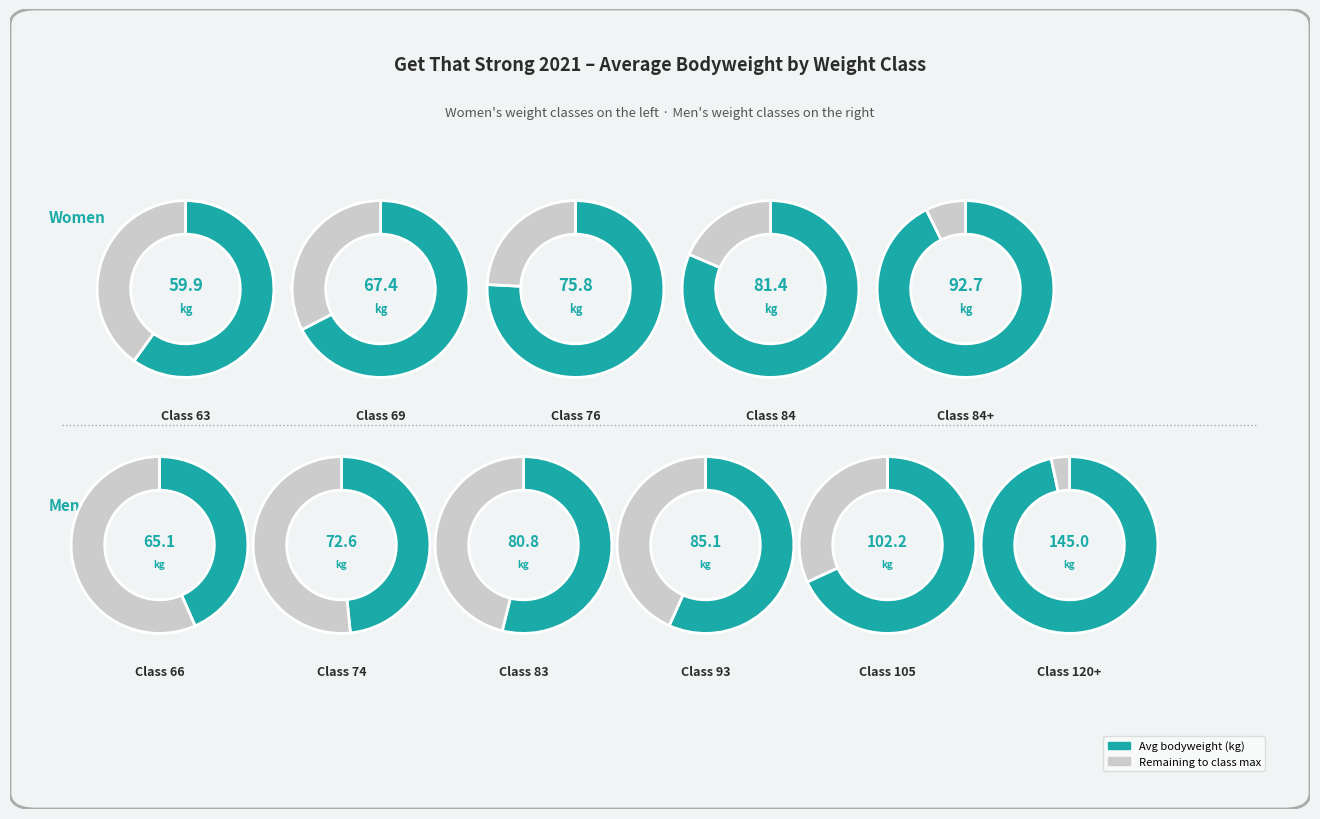

Which has a higher value, 83 or 120+?

120+